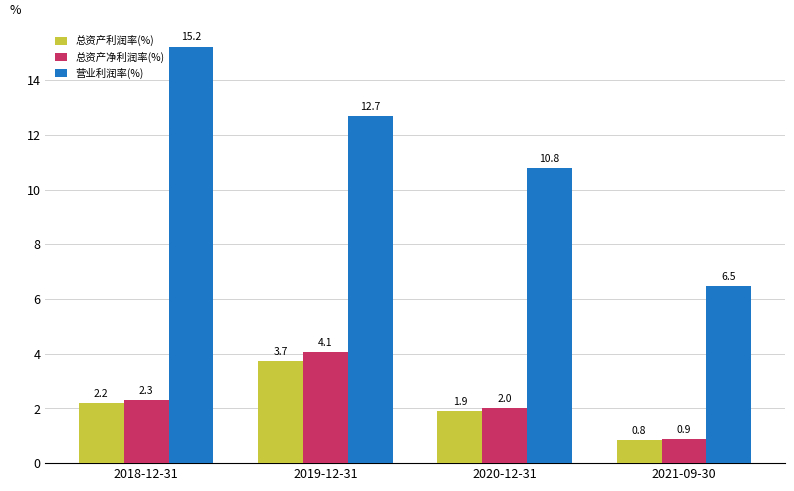

Is the value of 营业利润率(%) at 2020-12-31 greater than the value of 总资产利润率(%) at 2018-12-31?

Yes